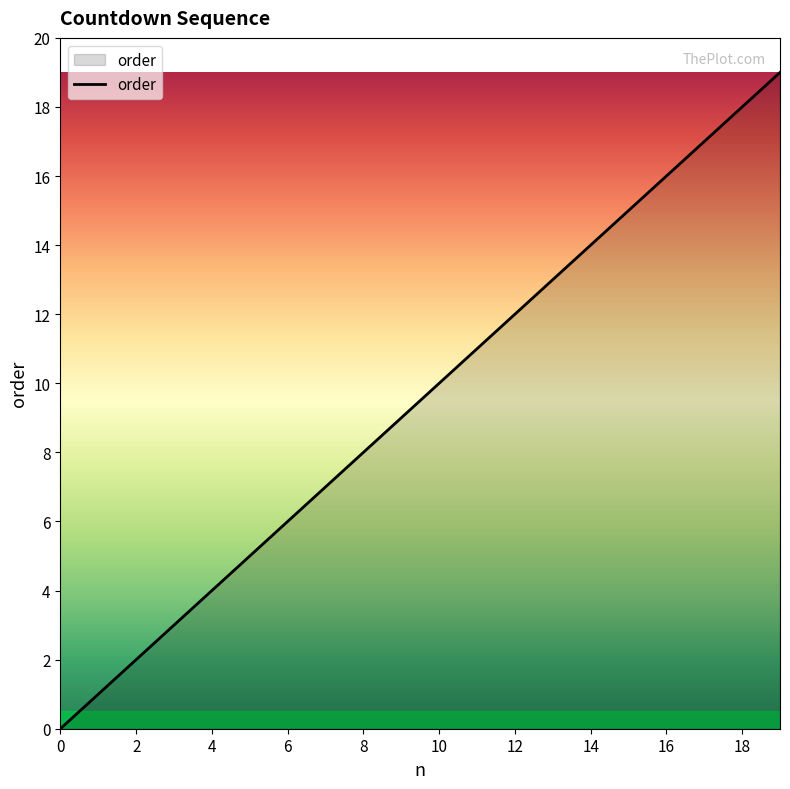

Reading right to left, what are all the values shown in this chart?

19	18	17	16	15	14	13	12	11	10	9	8	7	6	5	4	3	2	1	0